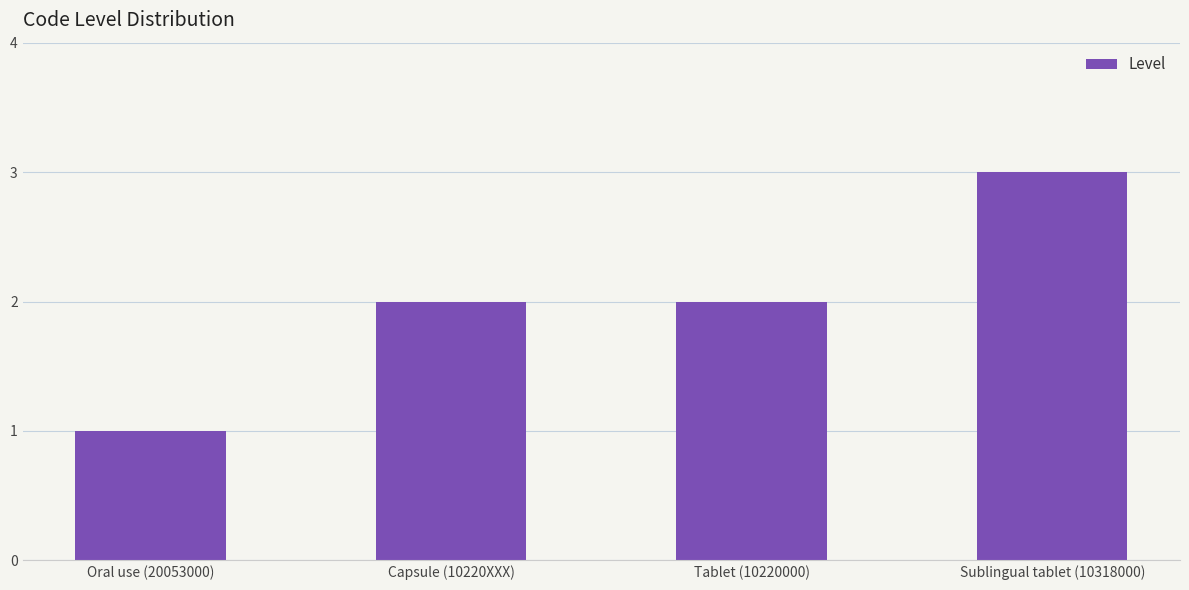

What is the average value?

2